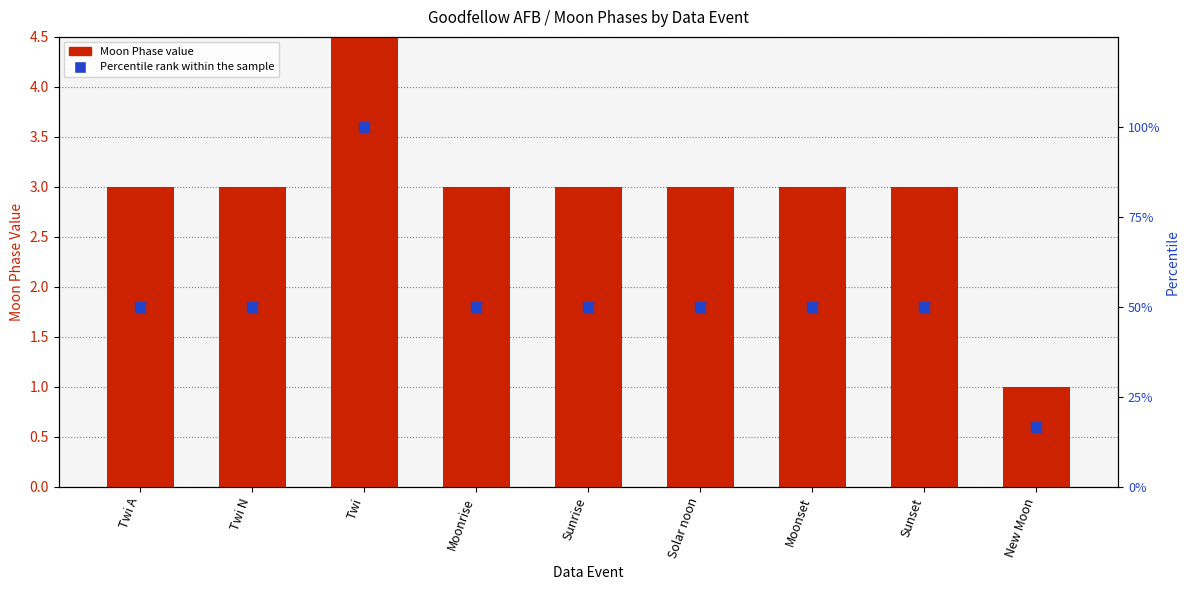

What is the total value across all series at Twi N?

53.0